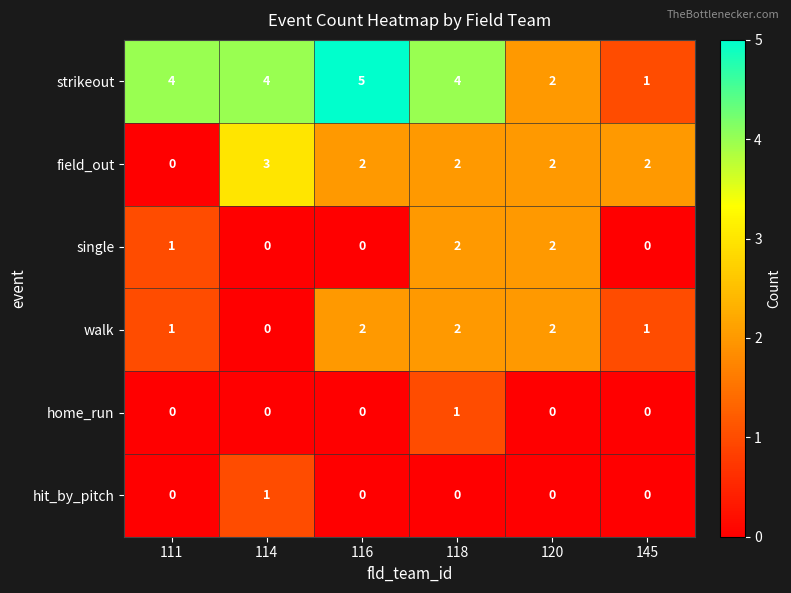

What is the total value across all series at 145?

4